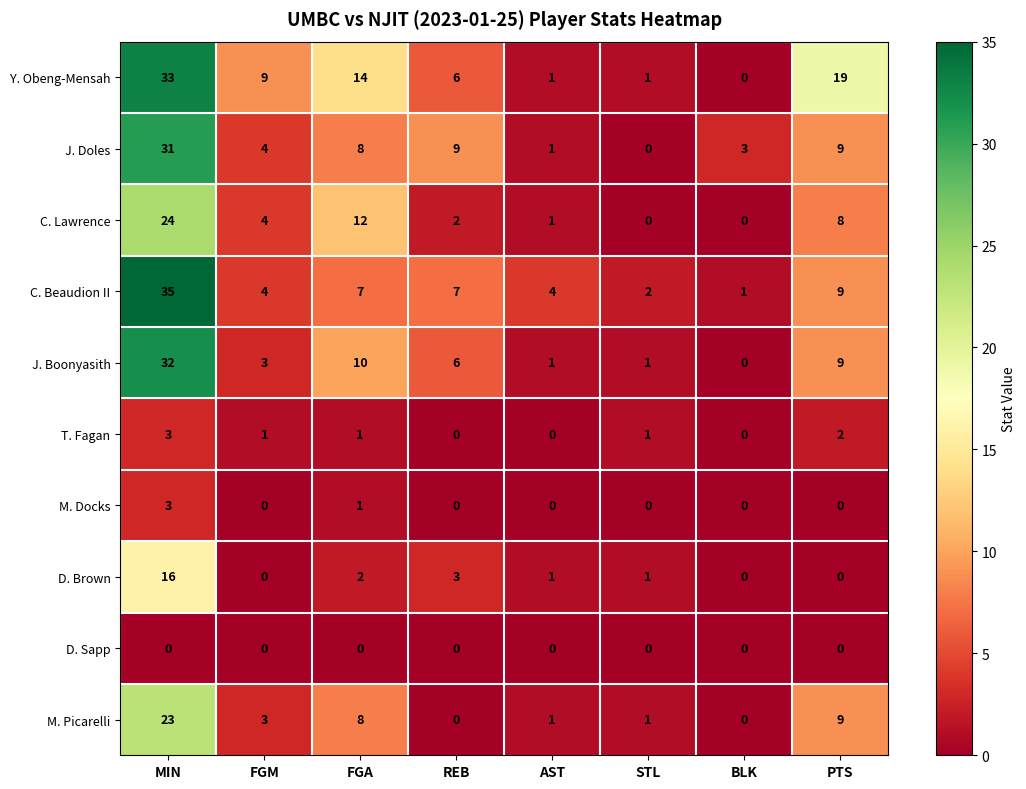

What is the average value of the J. Doles series?

8